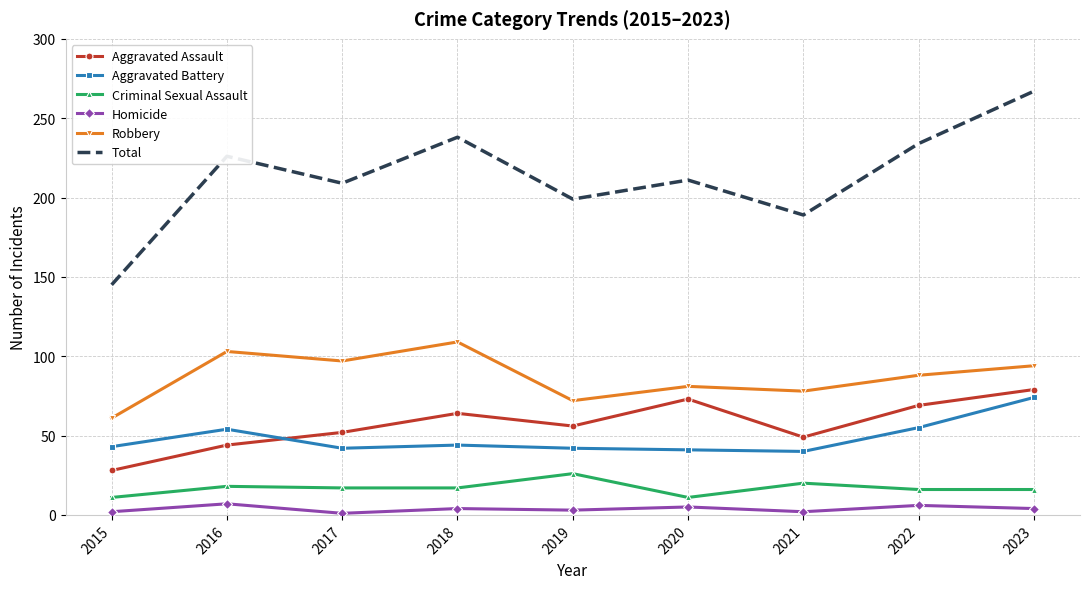

What is the difference between the Aggravated Assault values at 2020 and 2023?

6